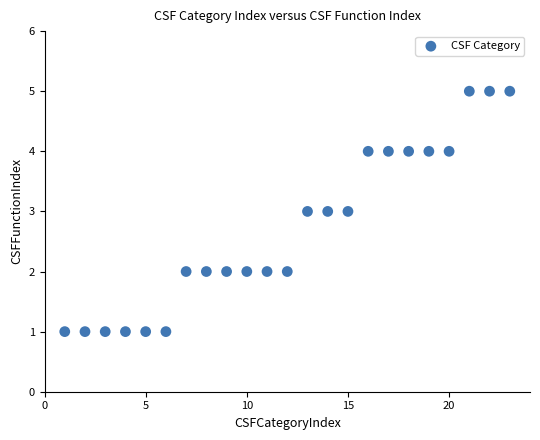

What is the range of X values (max minus min)?

22